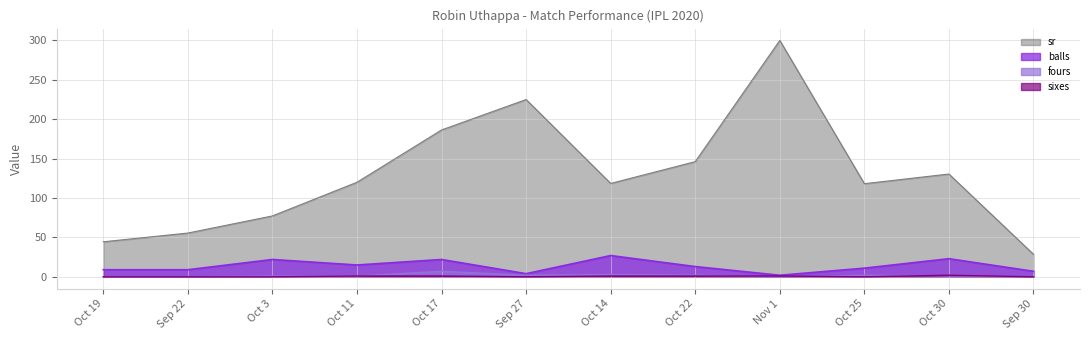

What is the average value of the balls series?

13.7